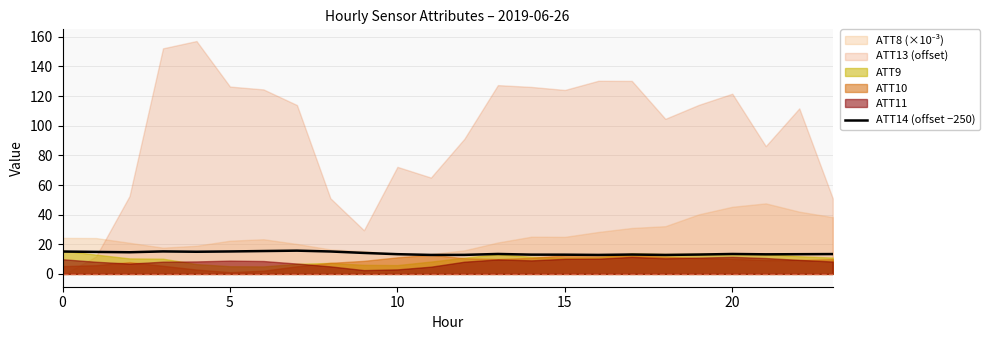

What is the approximate value at 7?

15.7